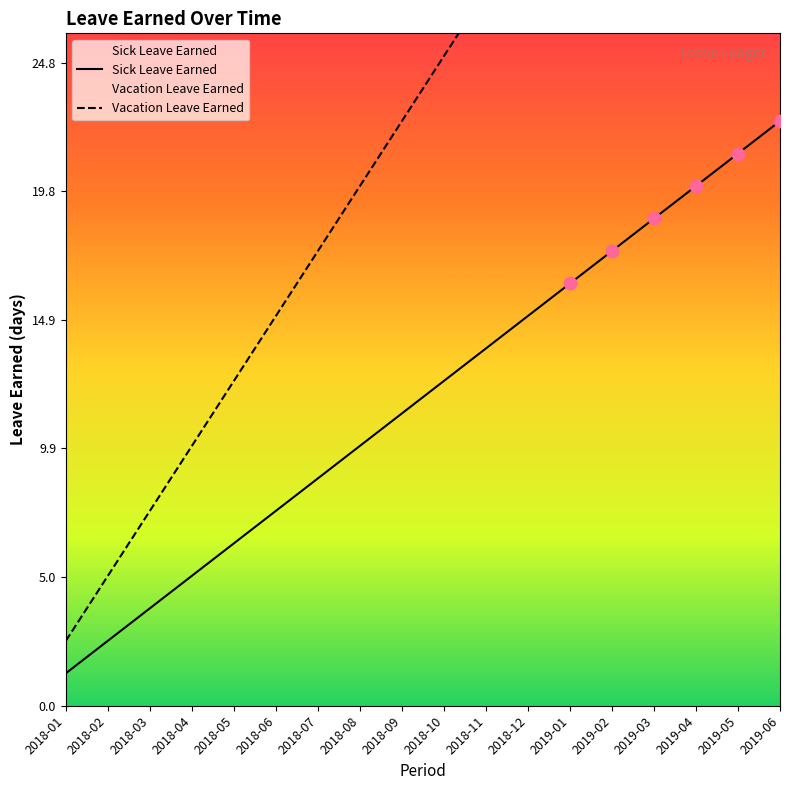

Which series has the widest spread of Y values?

Vacation Leave Earned